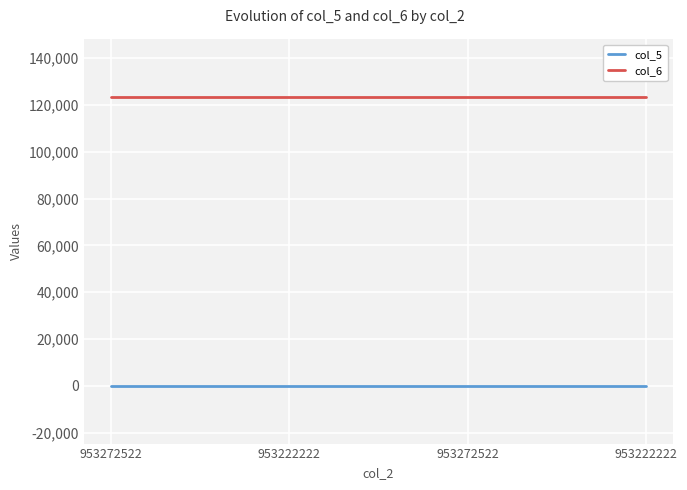

What are all the series names shown in the legend?

col_5, col_6